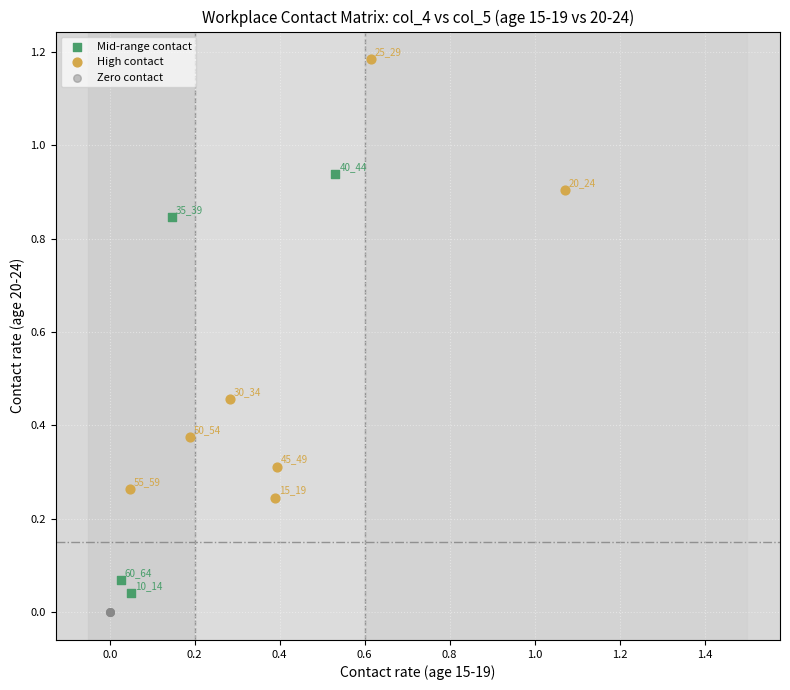

Which series contains the highest Y value?

High contact